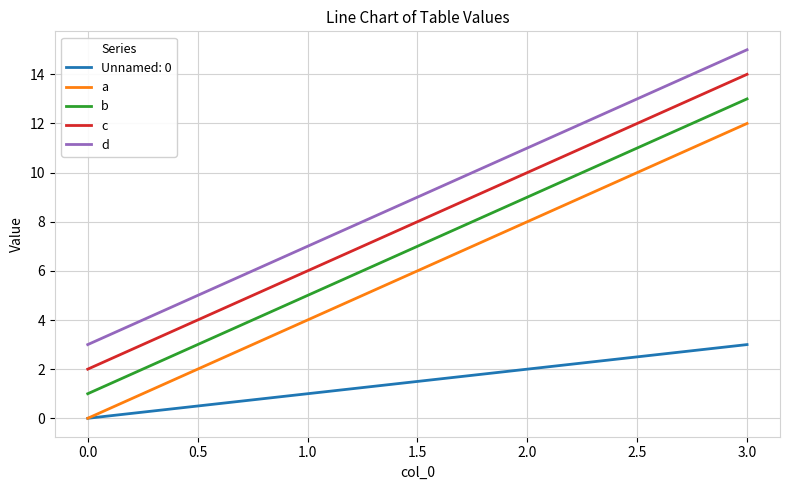

True or false: d has more than 0 points higher than both neighbors.

False